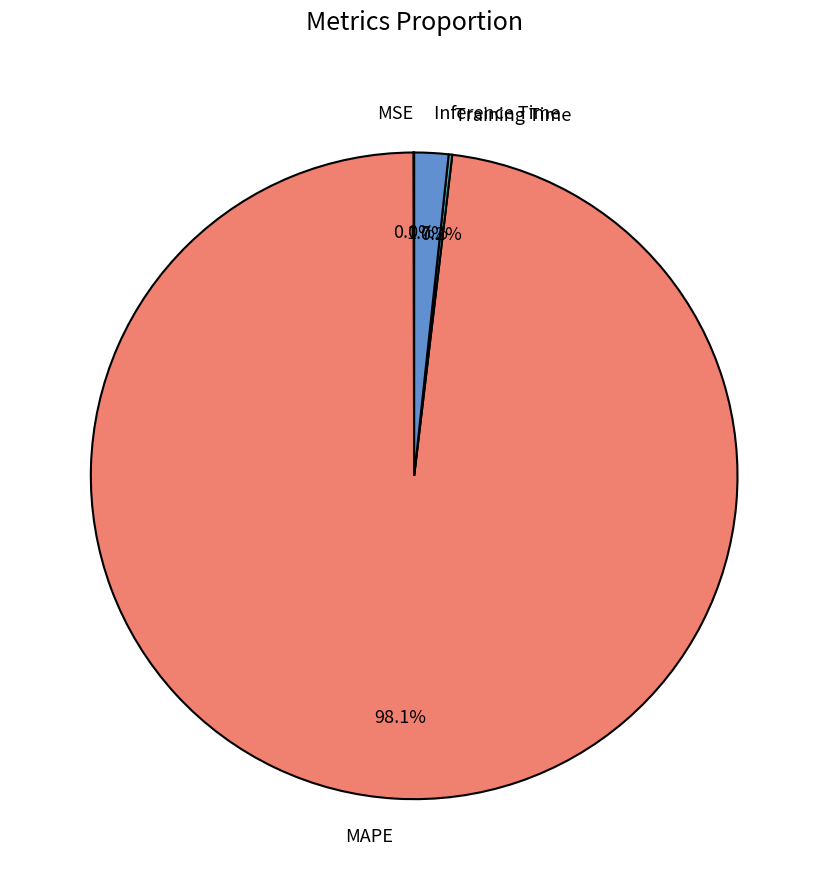

Does MAPE account for over 50% of the chart?

Yes